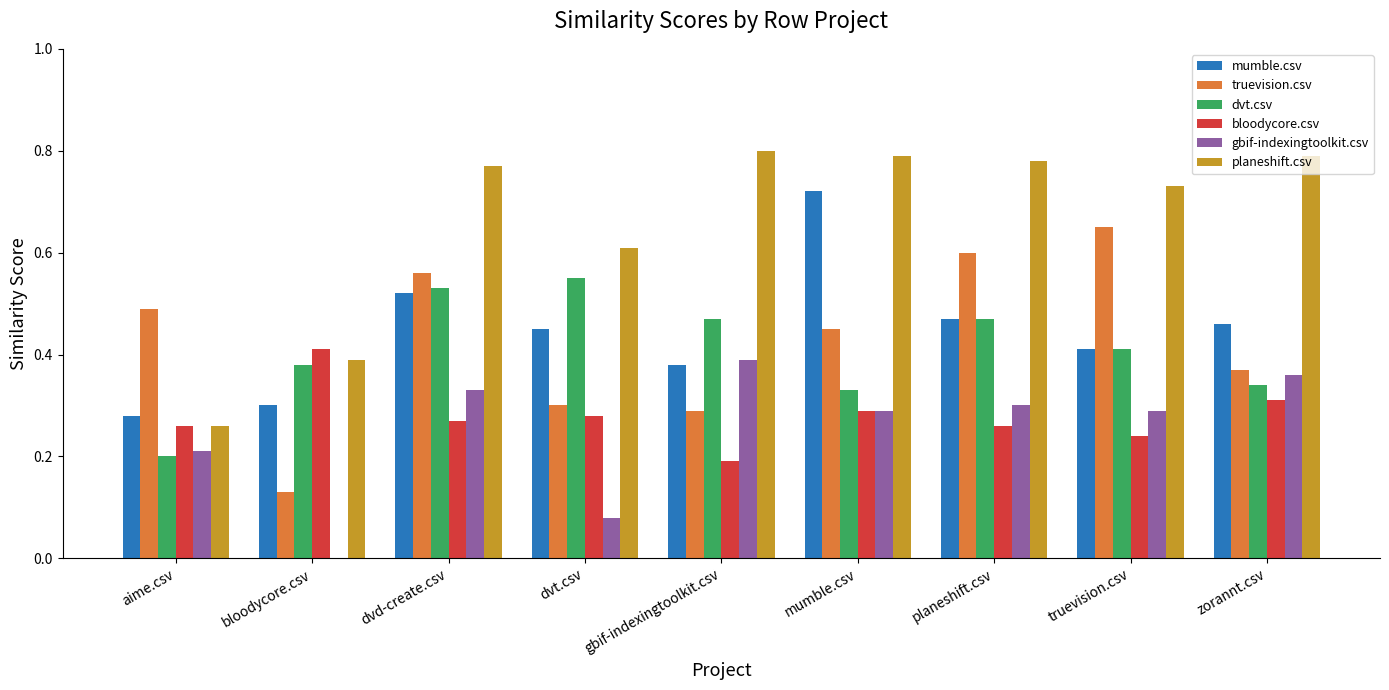

Which series changed the most between dvd-create.csv and dvt.csv?

truevision.csv